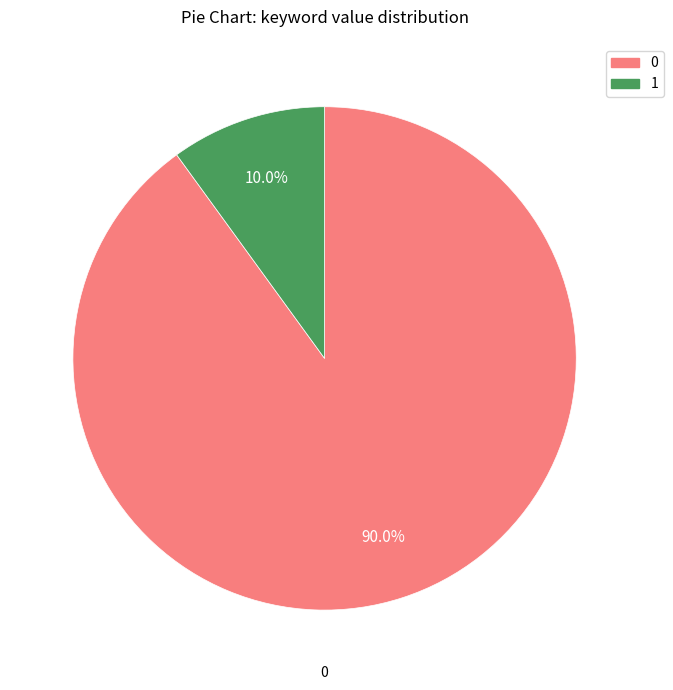

Does any single category account for the majority?

Yes